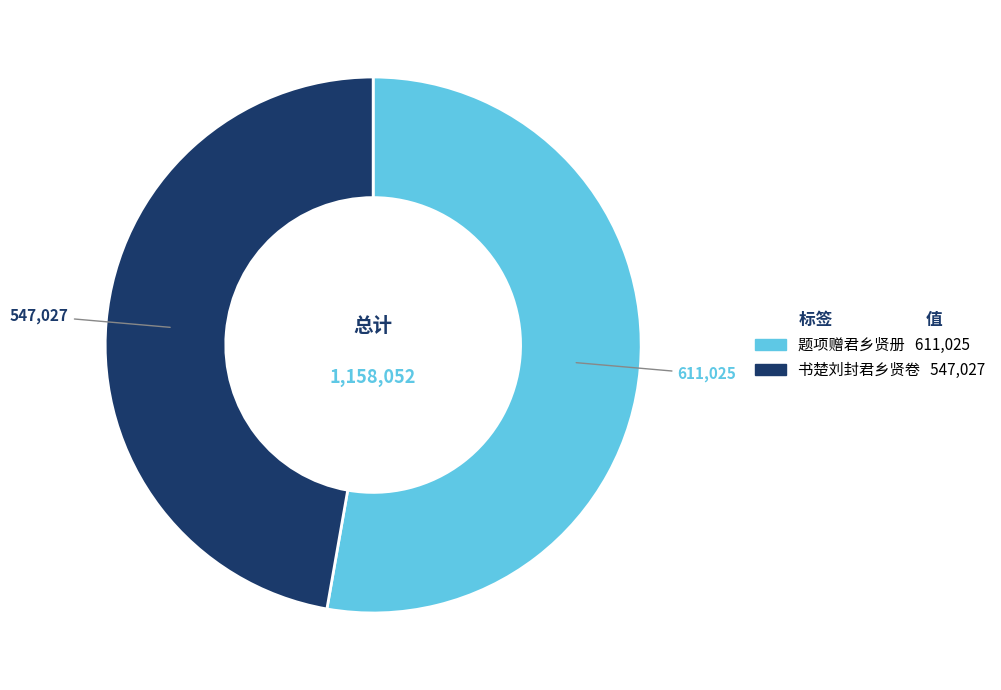

Is there any slice that represents more than half of the pie?

Yes